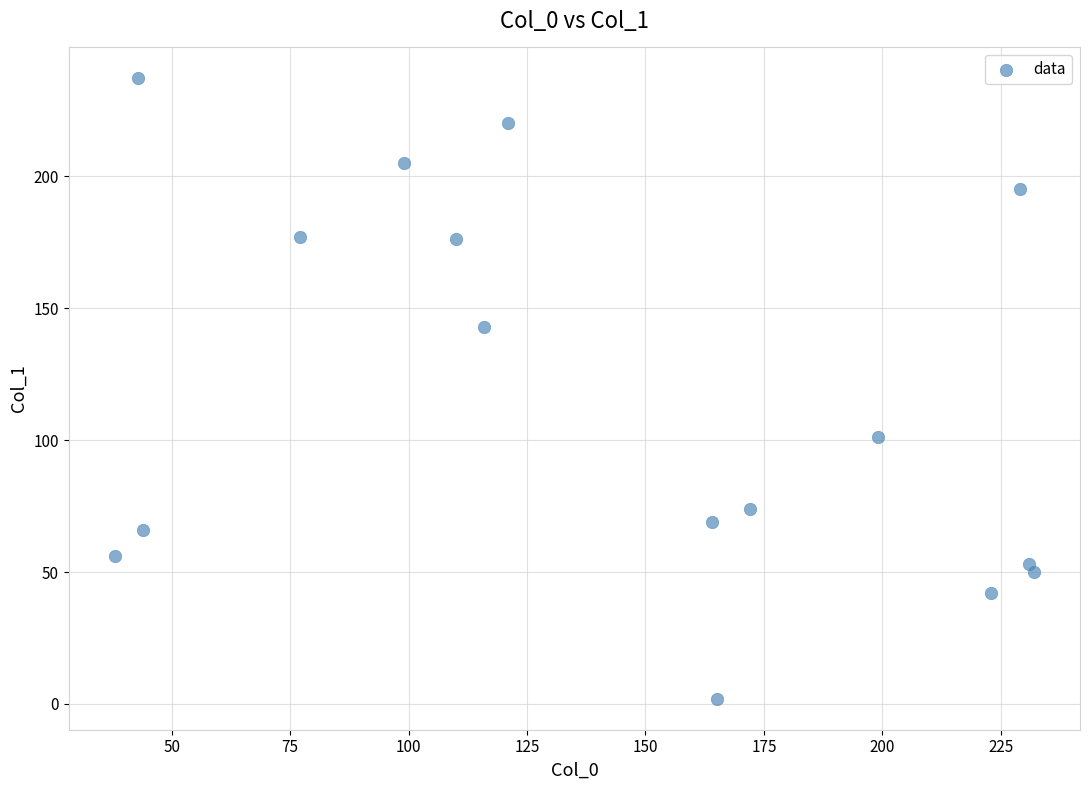

What is the range of Y values (max minus min)?

235